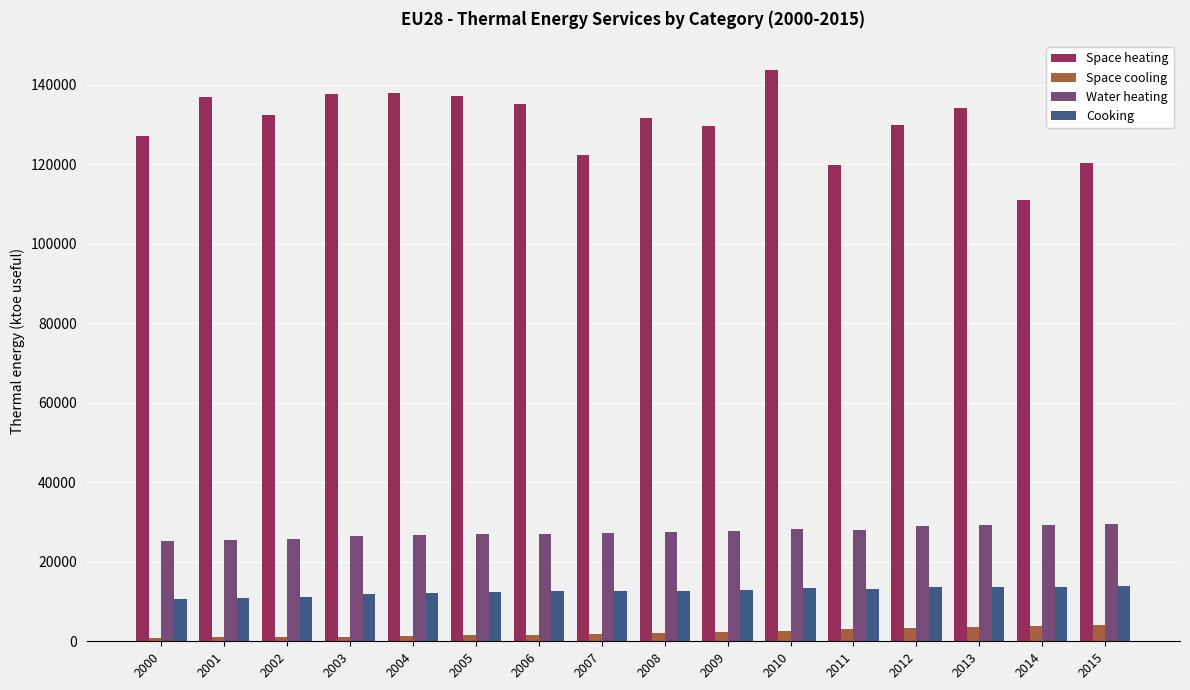

Which category has the highest value across all series?

2010